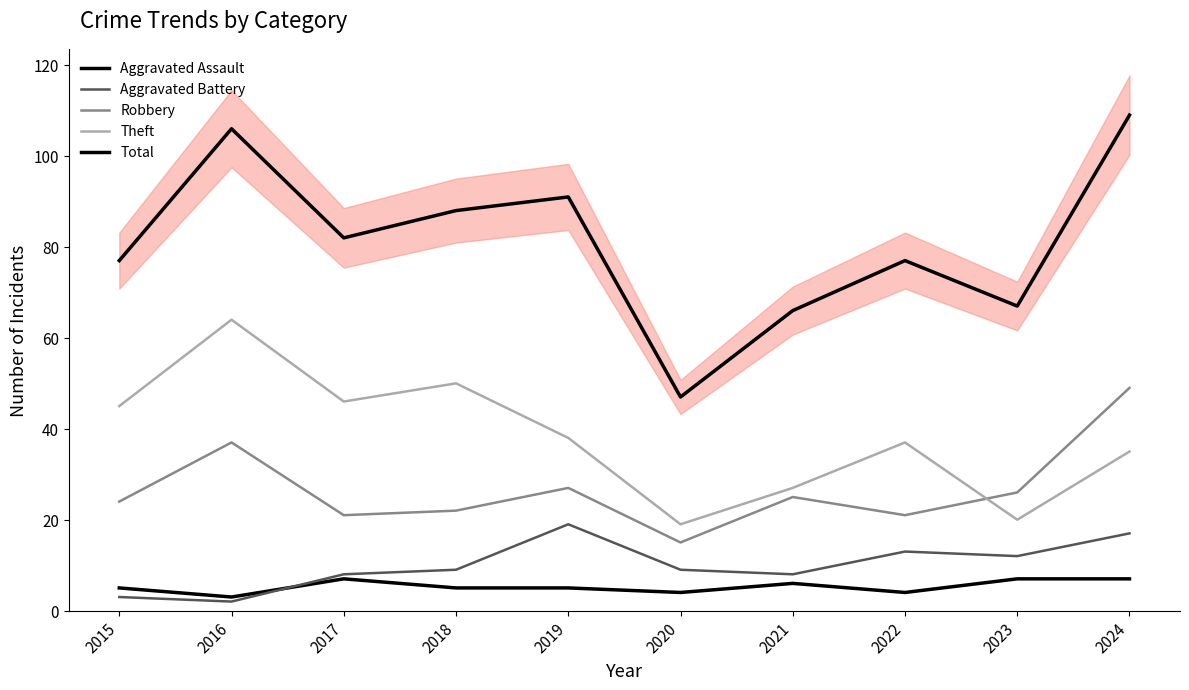

What is the minimum value shown in the chart?

2